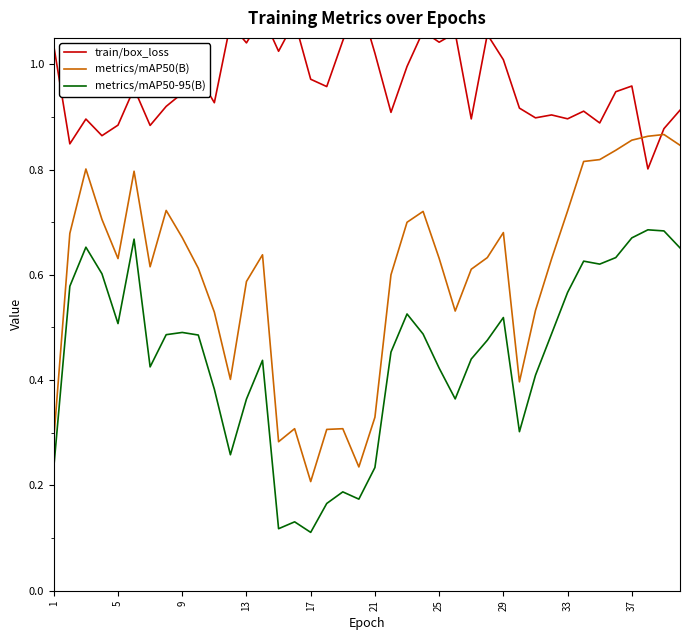

What are all the series names shown in the legend?

train/box_loss, metrics/mAP50(B), metrics/mAP50-95(B)